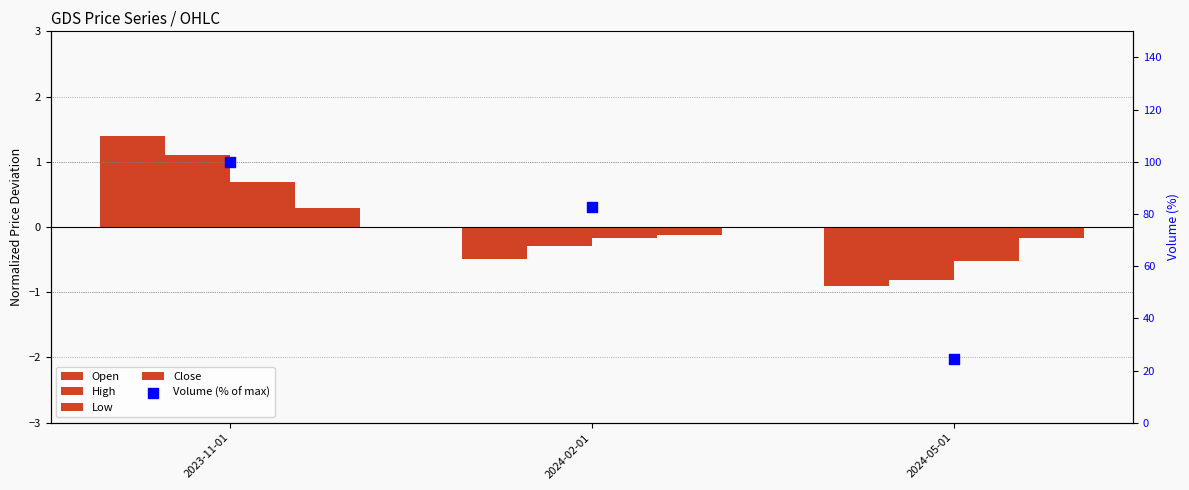

Which series contains the lowest Y value?

Open